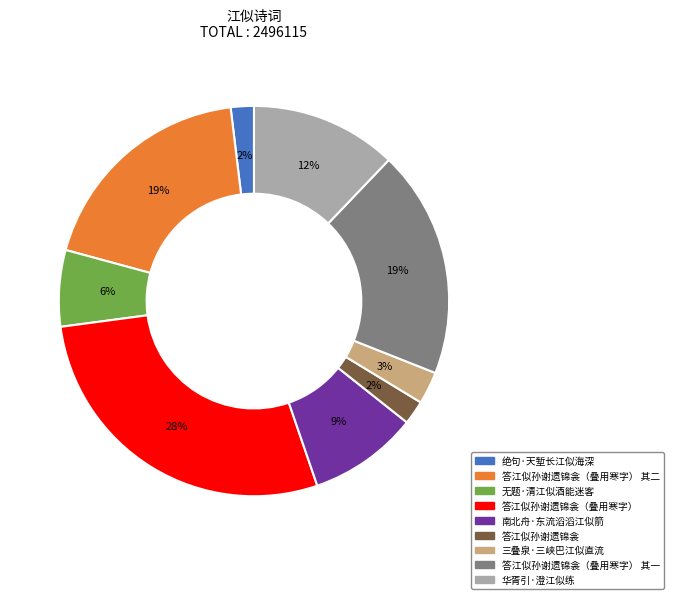

Does any single category account for the majority?

No